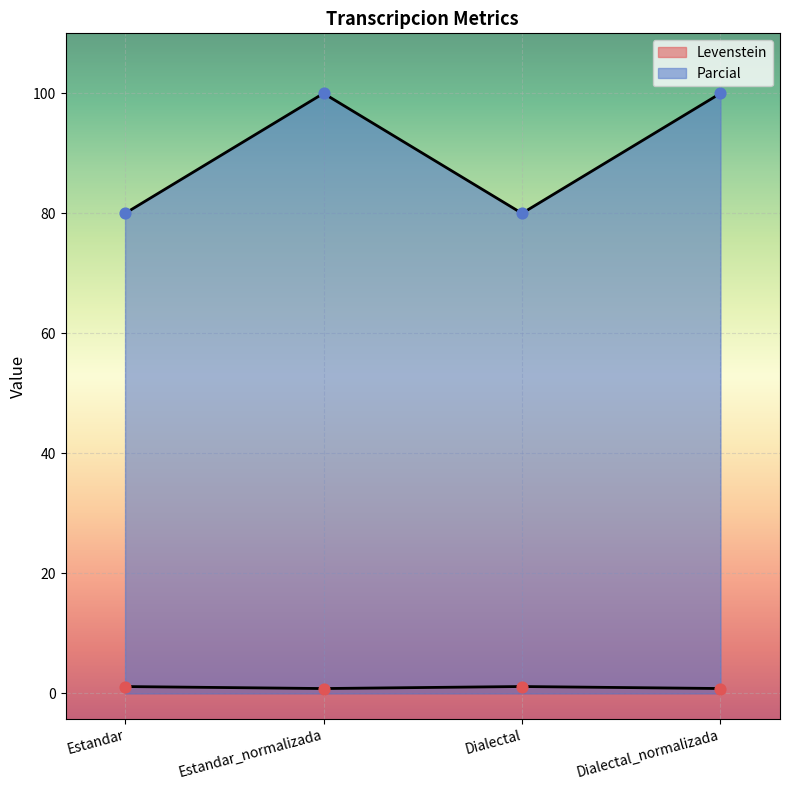

What is the total value across all series at Estandar?

81.1